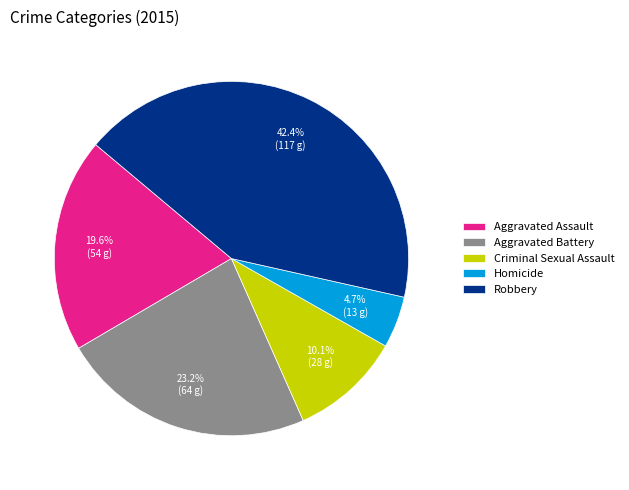

How many slices are in this pie chart?

5